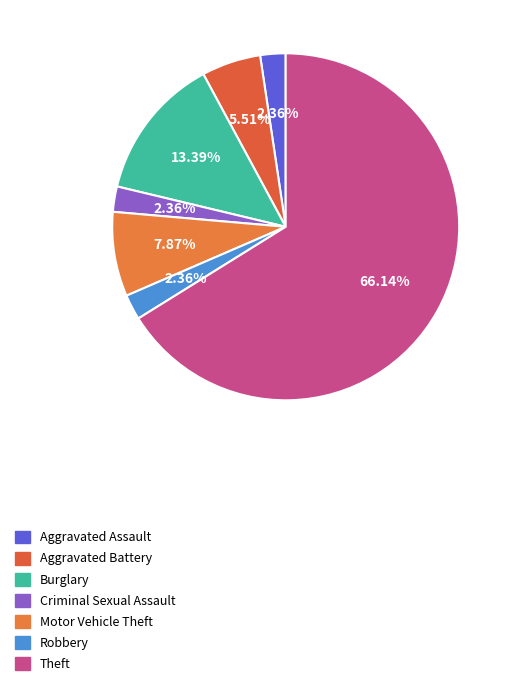

How many segments does this pie chart have?

7